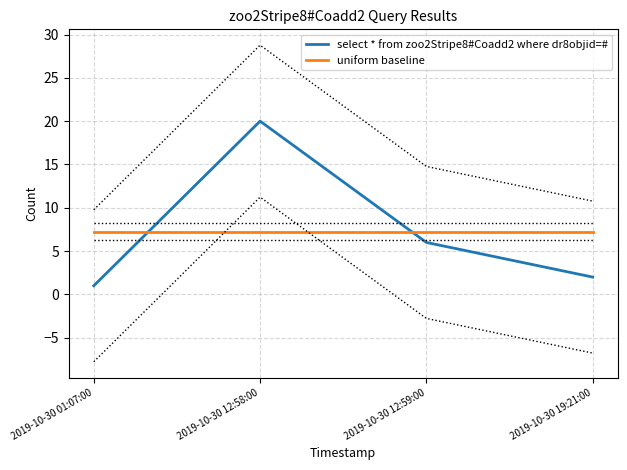

The value of uniform baseline at 2019-10-30 01:07:00 is 7.2. True or false?

True